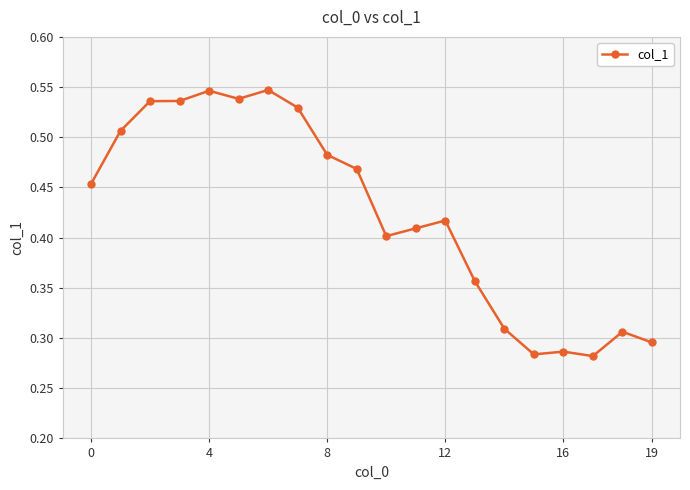

True or false: there are more than 2 points higher than both neighbors.

True